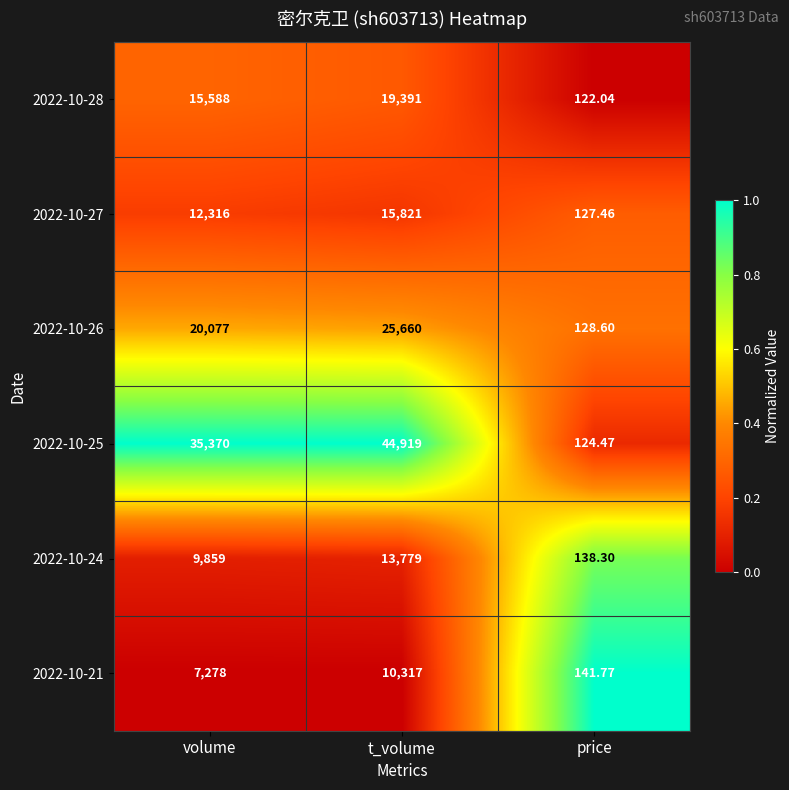

At which category is the sum across all series the highest?

t_volume